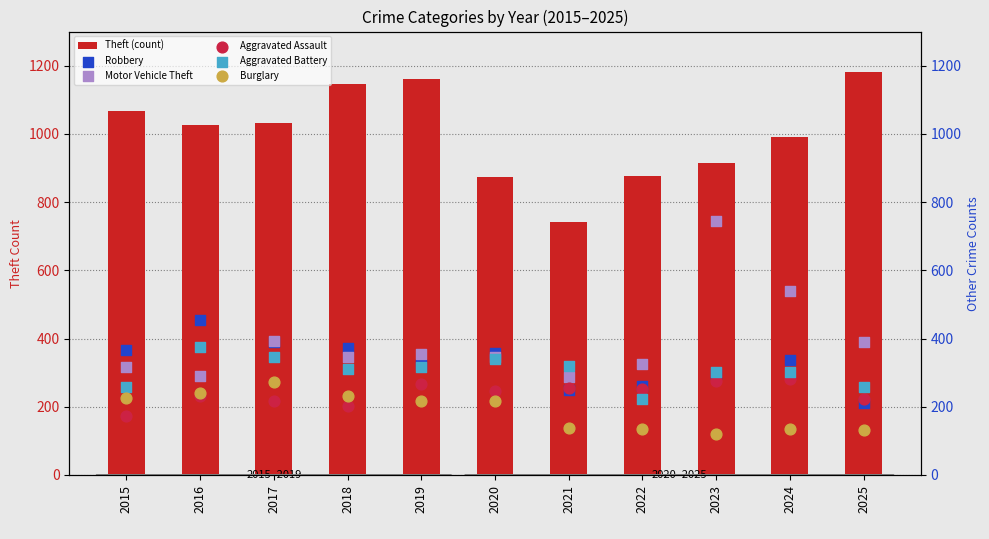

Which series has the widest spread of Y values?

Motor Vehicle Theft